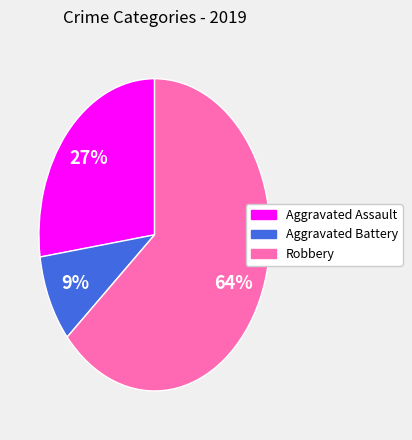

To the nearest percent, what portion does Robbery represent?

64%